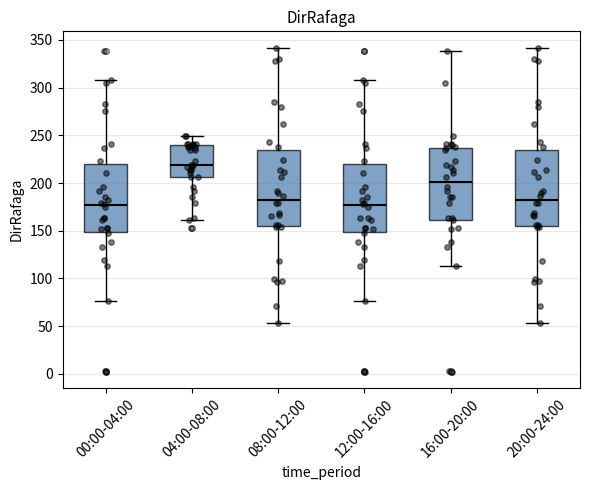

Reading left to right, read every box against the y-axis: the position of its median line, the range the box covers, and the ends of its whiskers. The values are not printed on the chart, so give them approximately, as read against the axis.

00:00-04:00: median 175, box 150 to 220, whiskers 75 to 310
04:00-08:00: median 220, box 205 to 240, whiskers 160 to 250
08:00-12:00: median 185, box 155 to 235, whiskers 55 to 340
12:00-16:00: median 175, box 150 to 220, whiskers 75 to 310
16:00-20:00: median 200, box 160 to 235, whiskers 115 to 340
20:00-24:00: median 185, box 155 to 235, whiskers 55 to 340